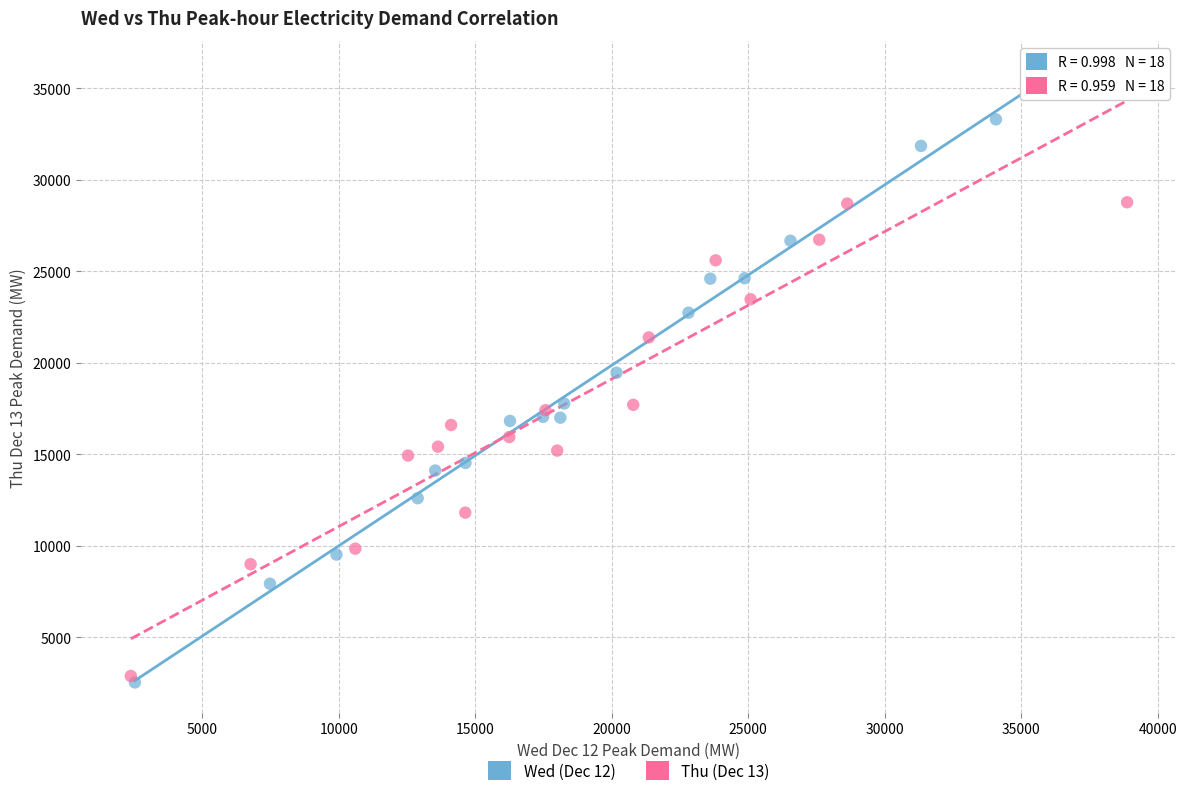

Which series has the widest spread of Y values?

Wed (Dec 12)